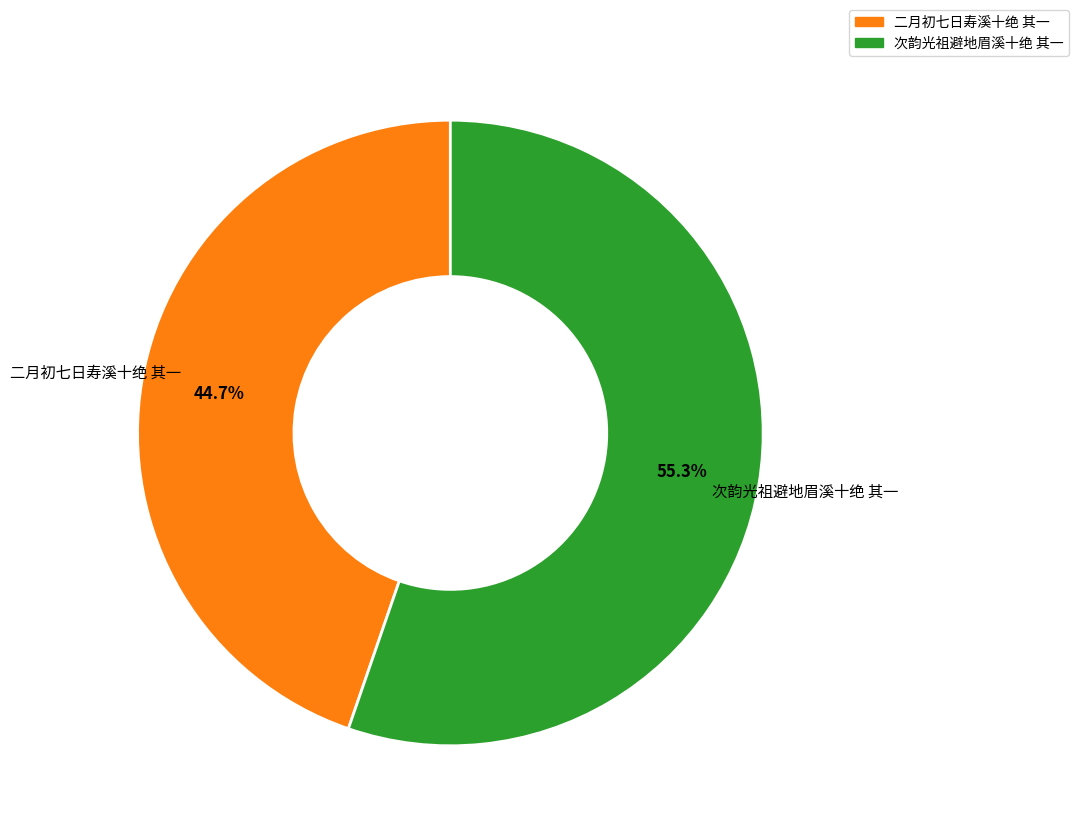

What percentage do 次韵光祖避地眉溪十绝 其一 and 二月初七日寿溪十绝 其一 together represent?

100.0%